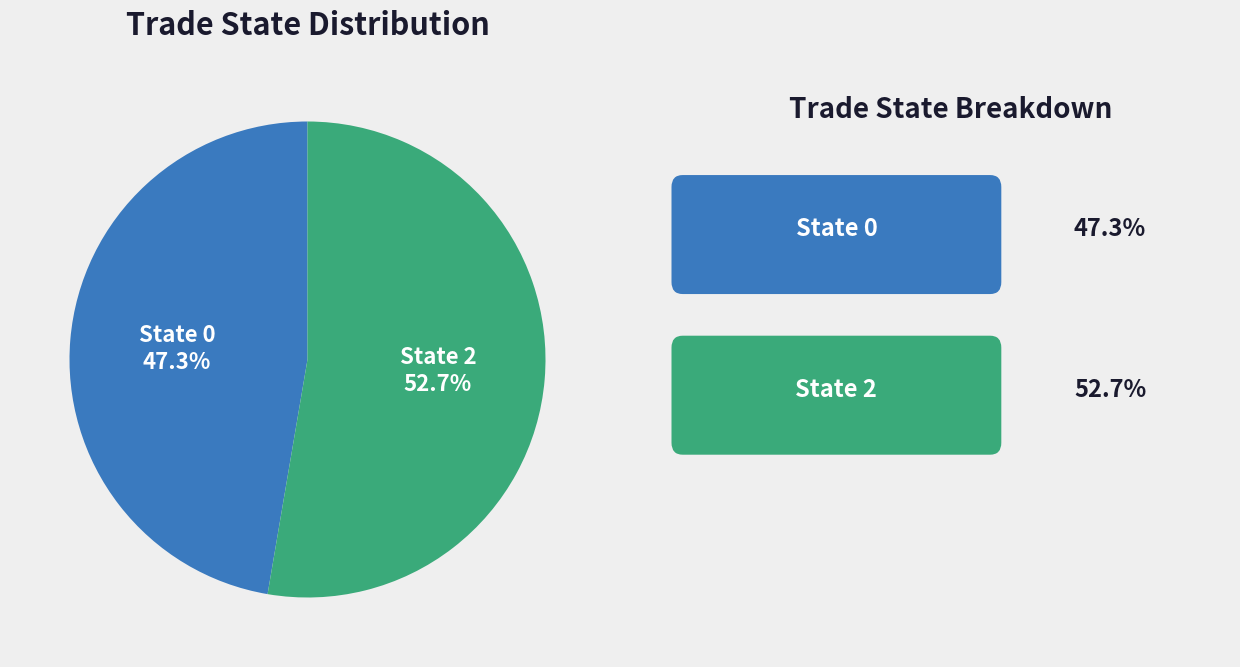

Between State 2 and State 0, which is larger?

State 2